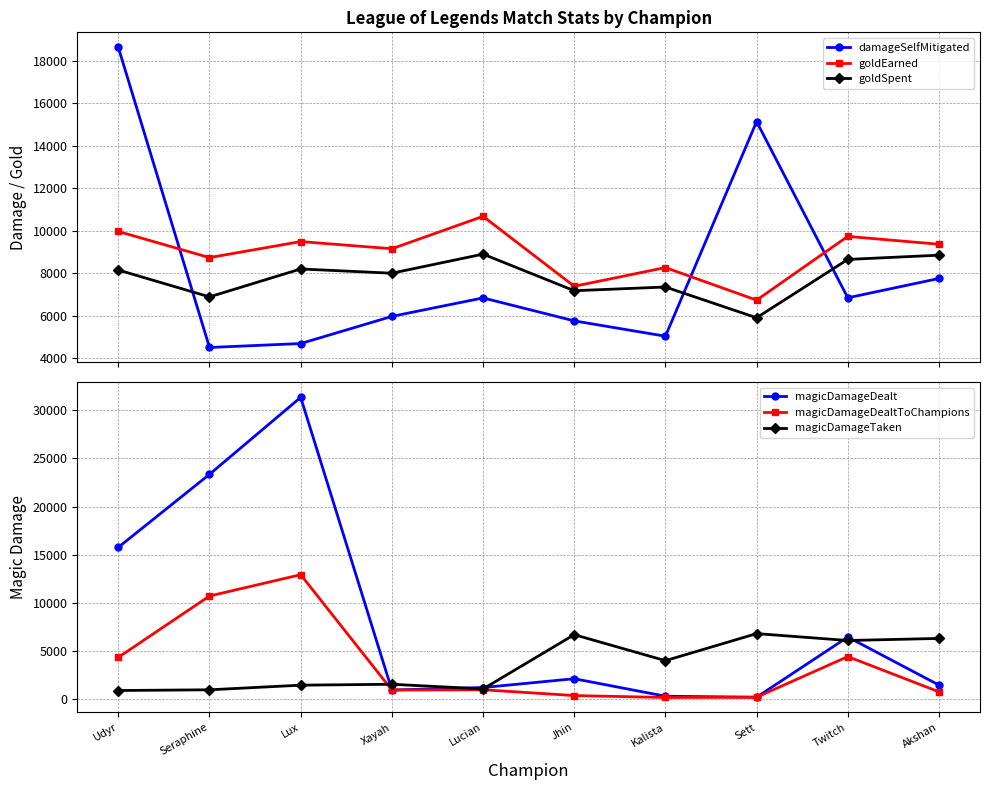

How many data points in magicDamageDealtToChampions are less than 931?

5